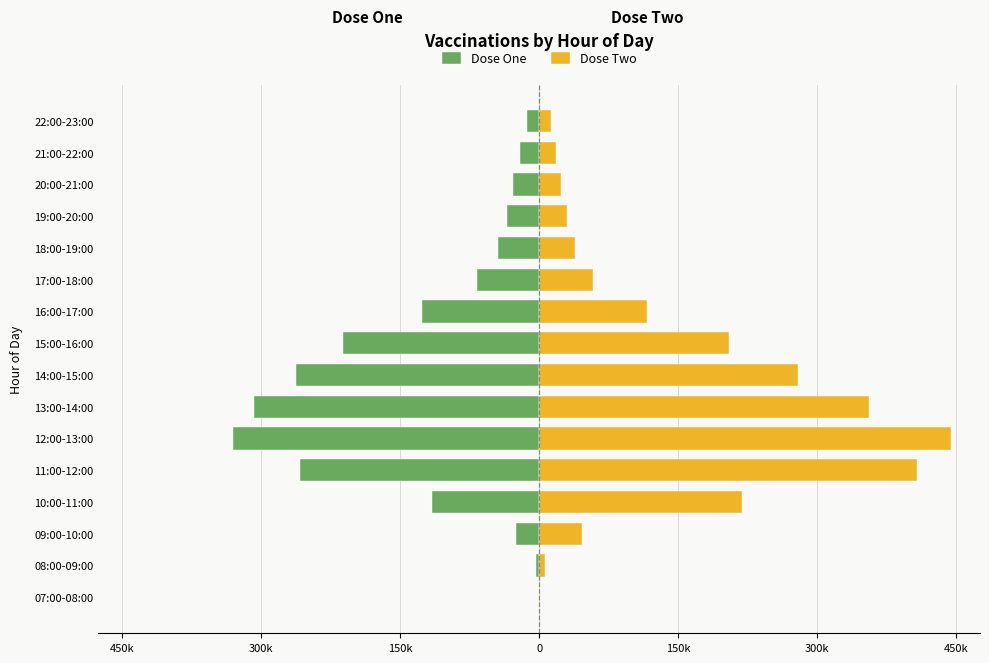

The Dose Two series shows 407936 at 11:00-12:00. True or false?

True